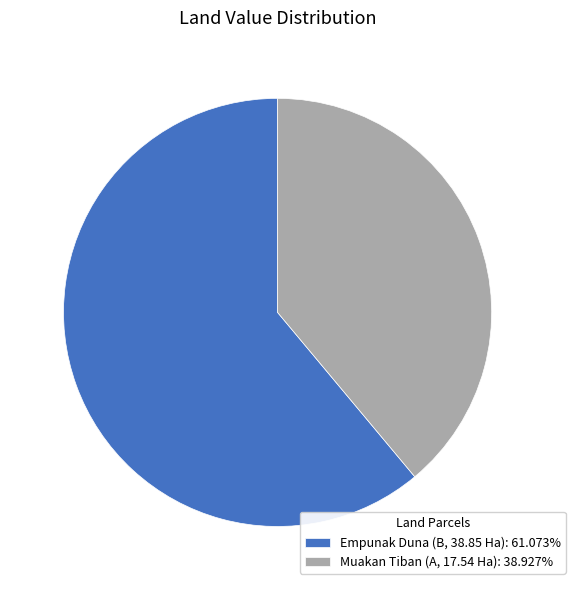

Rank the categories by value from highest to lowest.

Empunak Duna (B, 38.85 Ha), Muakan Tiban (A, 17.54 Ha)